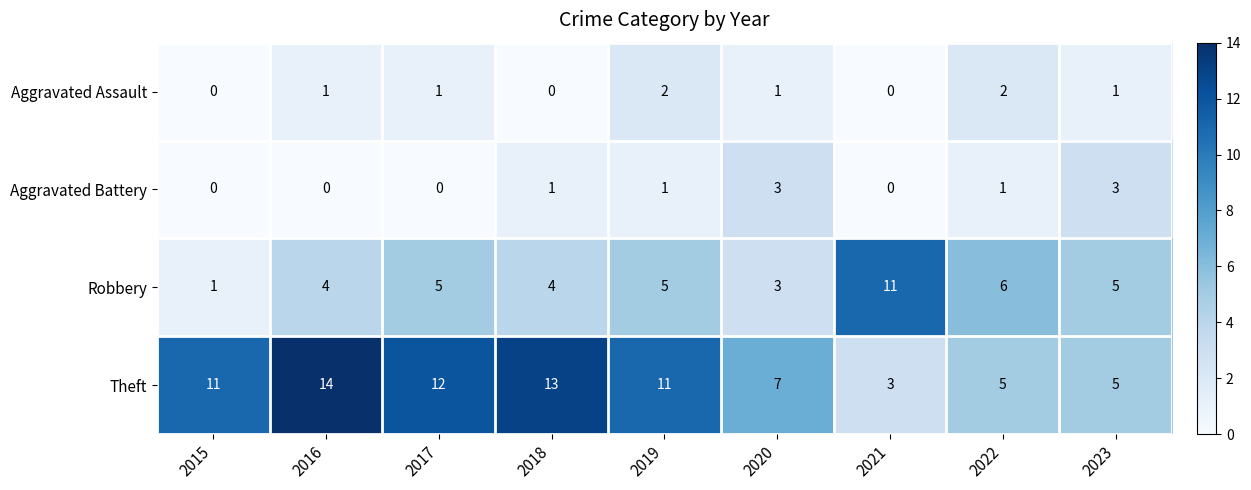

True or false: Aggravated Battery has a value of 0 at 2017.

True